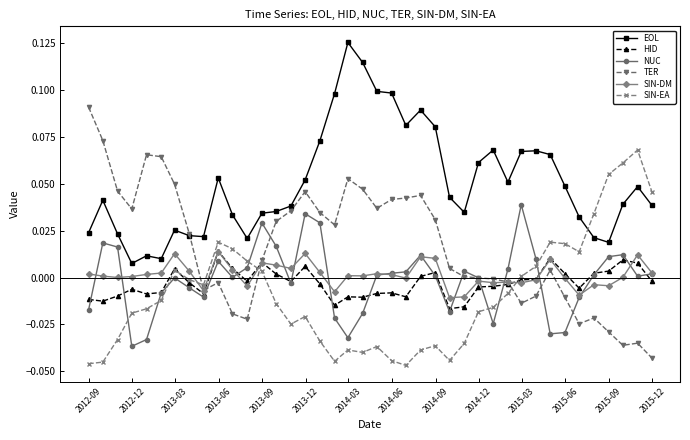

Which series has the widest spread of values?

TER